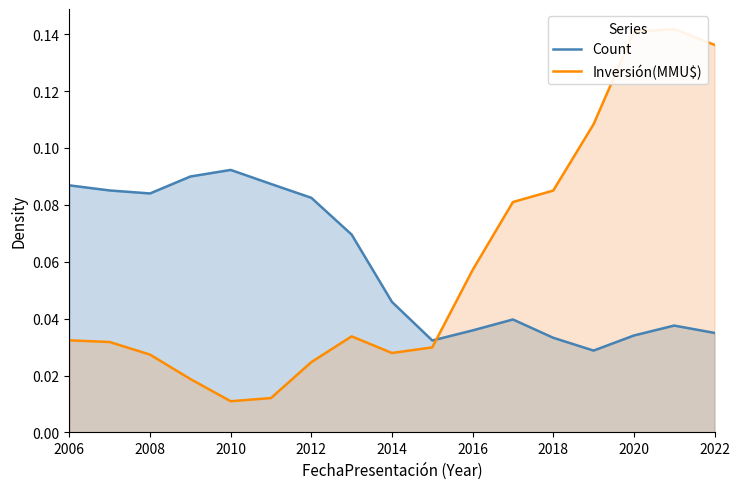

List the series in order of their peak value, lowest first.

Count, Inversión(MMU$)